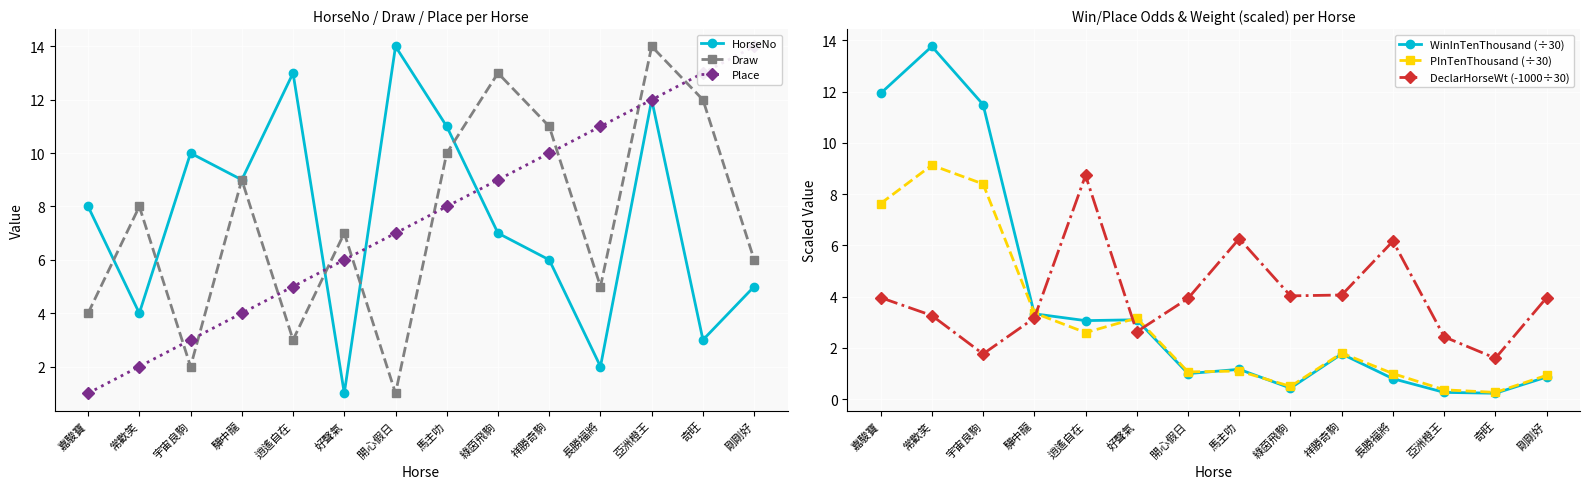

How many series are shown in this chart?

6